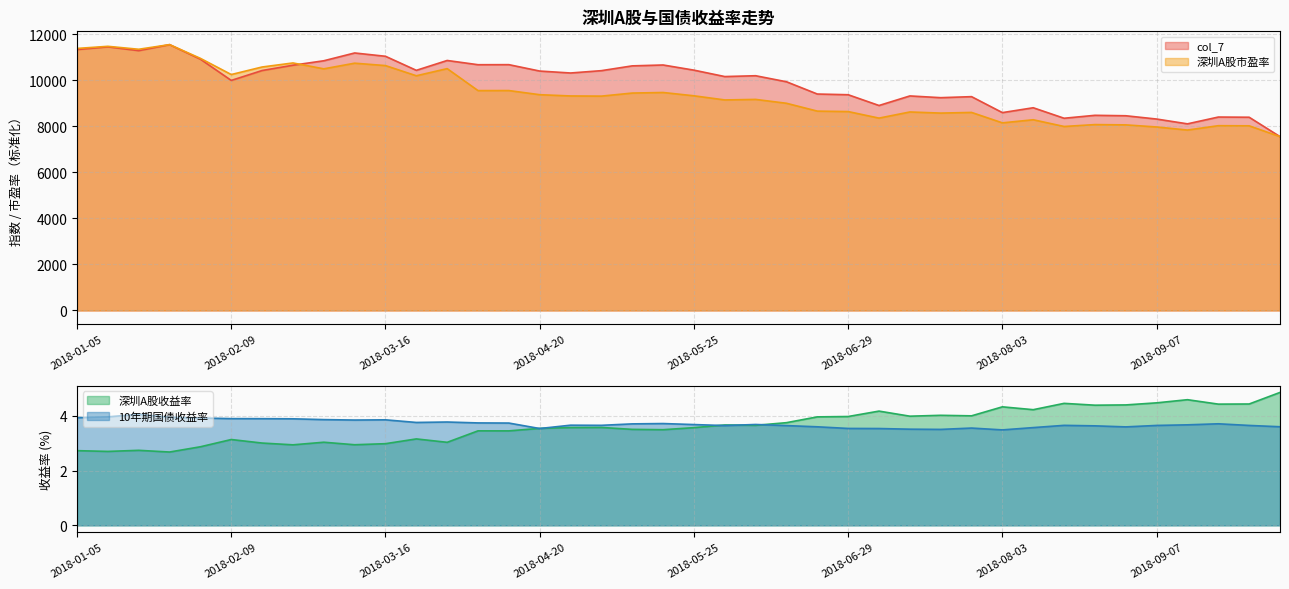

True or false: 10年期国债收益率 has more than 1 interior local peaks.

True